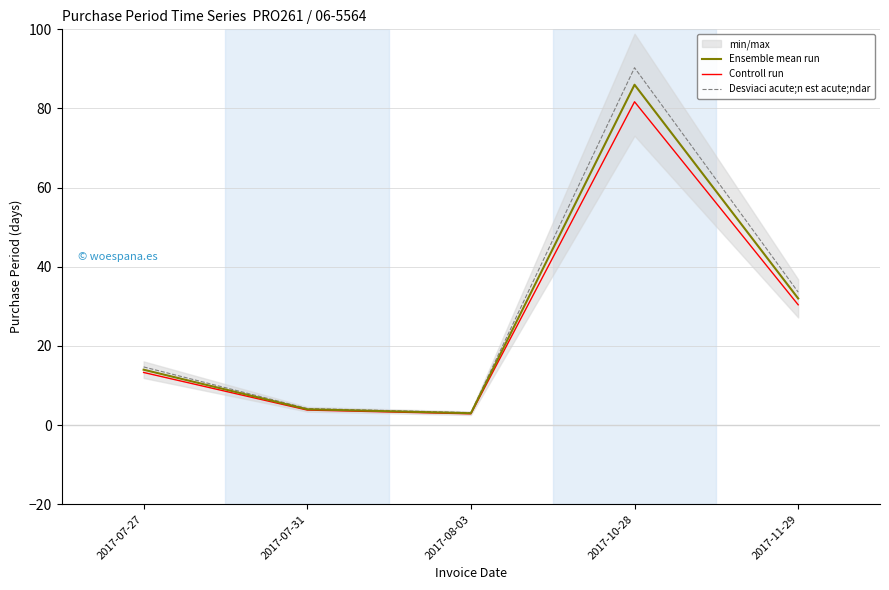

How many values in the Desviaci acute;n est acute;ndar series exceed 14?

3